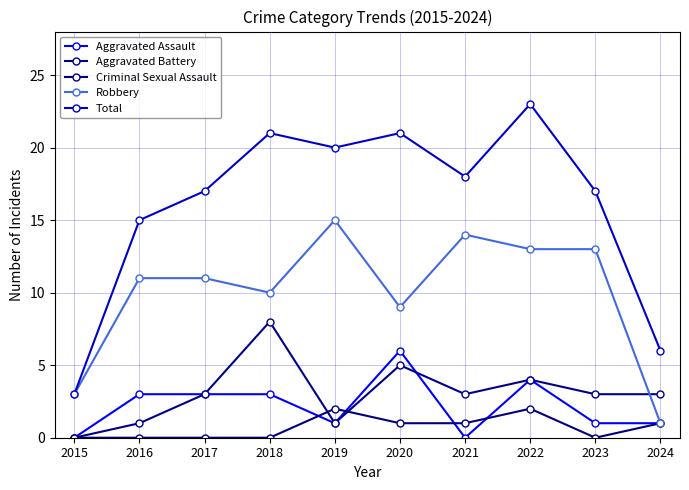

What is the maximum value shown in the chart?

23